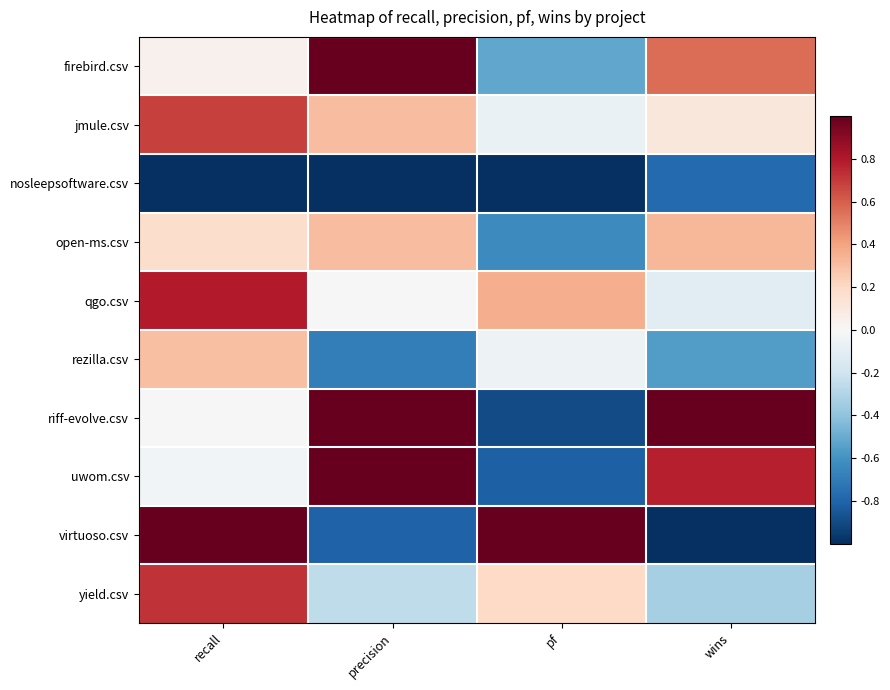

What is the smallest value displayed?

-1.0